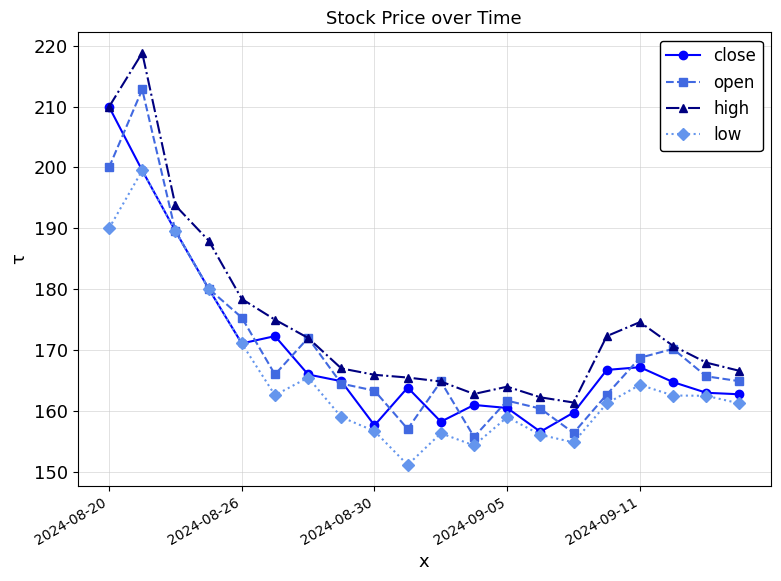

Which series has the largest total across all categories?

high